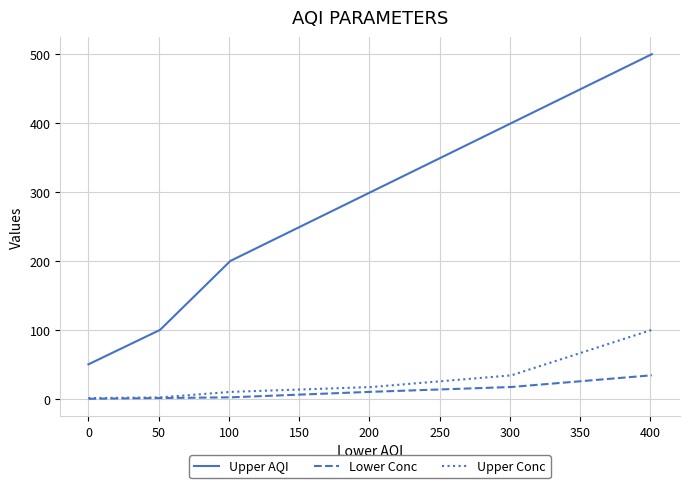

Rank the series by their maximum value, from lowest to highest.

Lower Conc, Upper Conc, Upper AQI